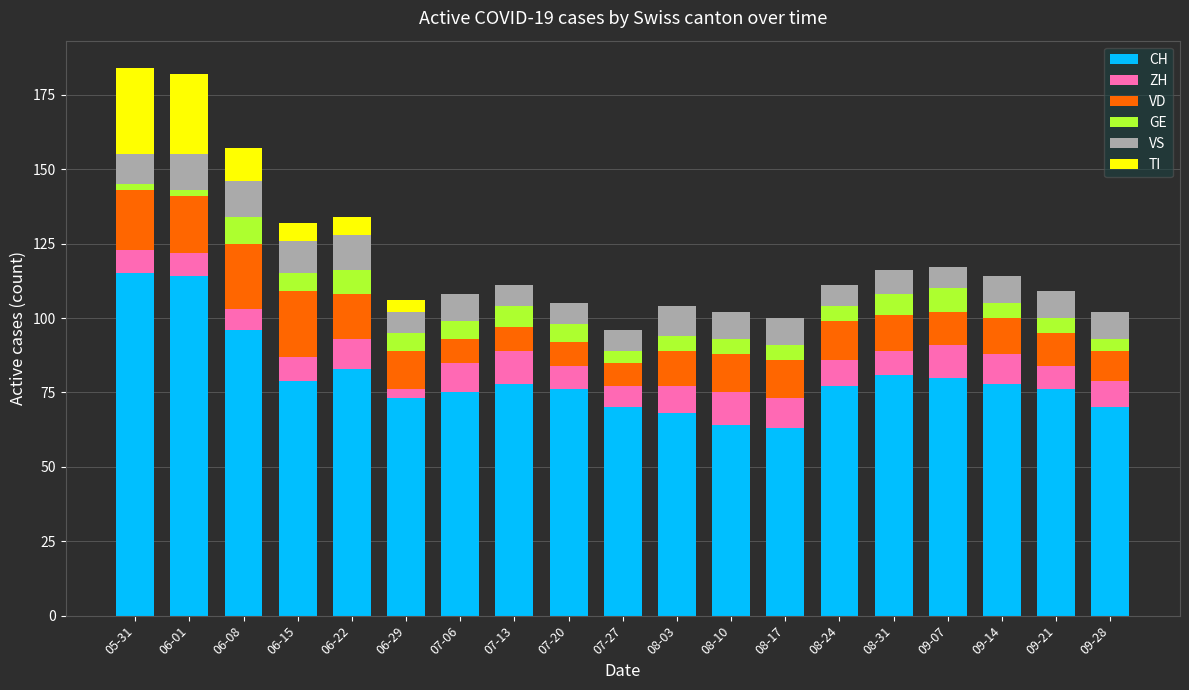

What are all the series names shown in the legend?

CH, ZH, VD, GE, VS, TI